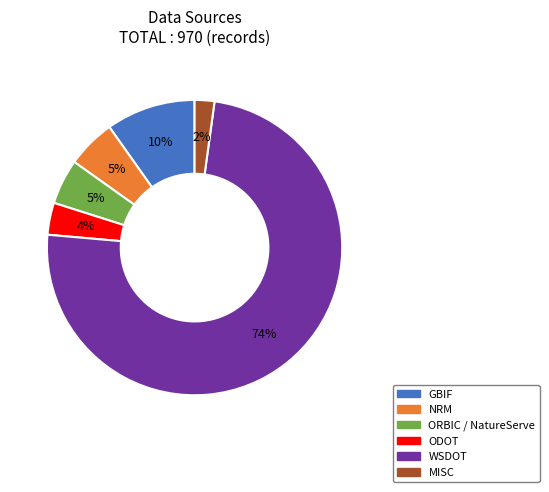

What percentage is the ODOT slice, to the nearest percent?

4%